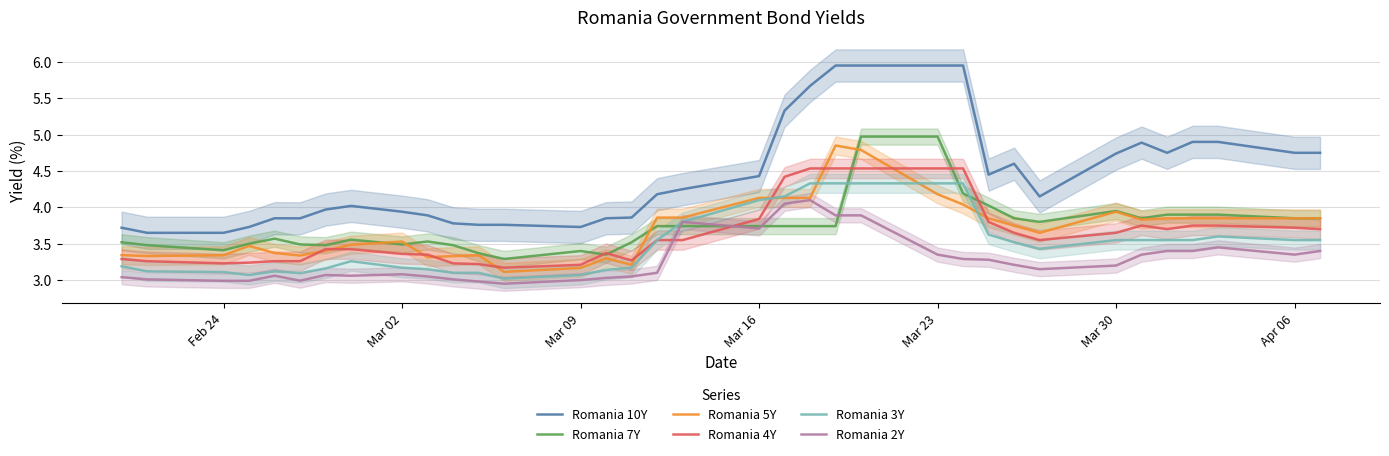

True or false: Romania 5Y and Romania 10Y cross at least once.

False